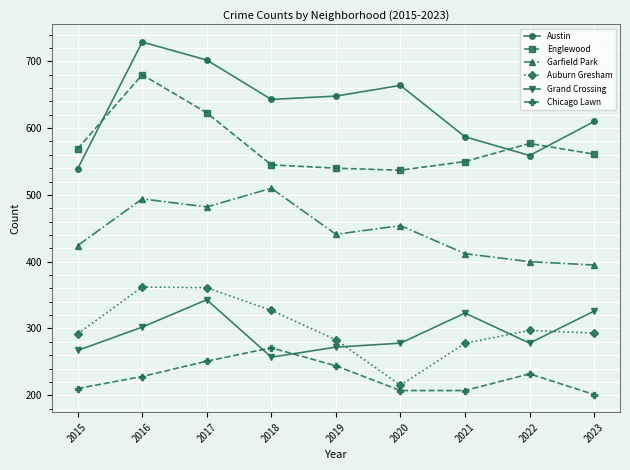

What is the sum of the Austin values at 2016 and 2017?

1431